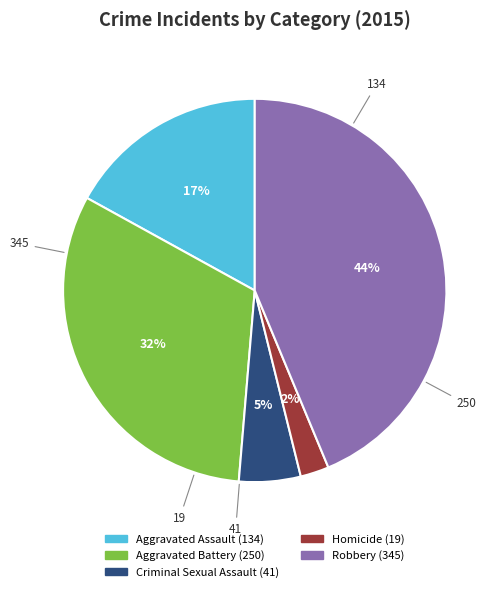

Is it true that Criminal Sexual Assault is 5% of the pie?

True